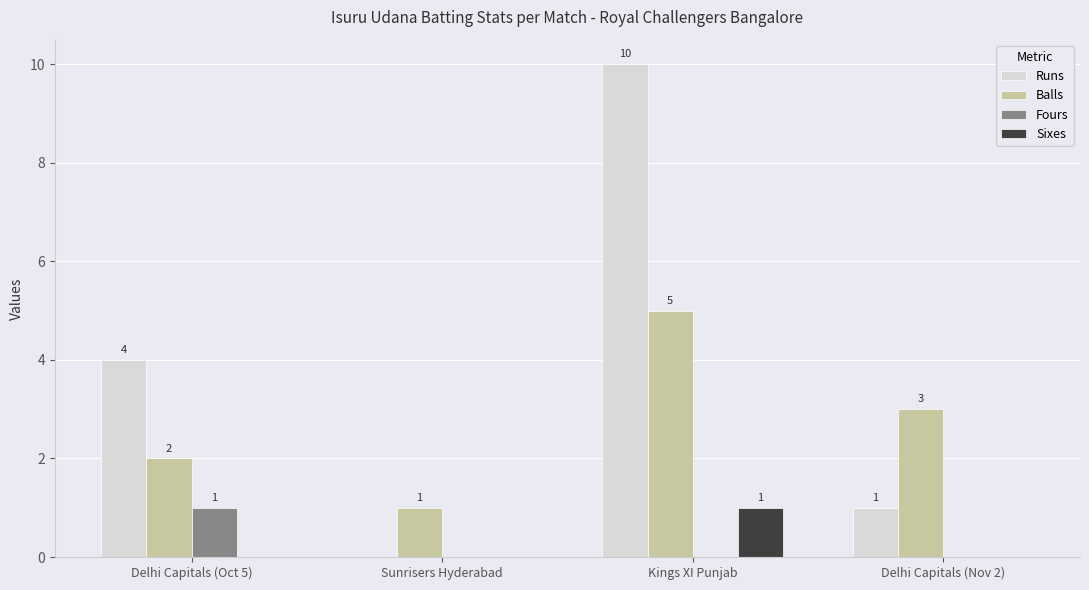

Reading right to left, what are all the values shown in this chart?

Runs: 1	10	0	4
Balls: 3	5	1	2
Fours: 0	0	0	1
Sixes: 0	1	0	0